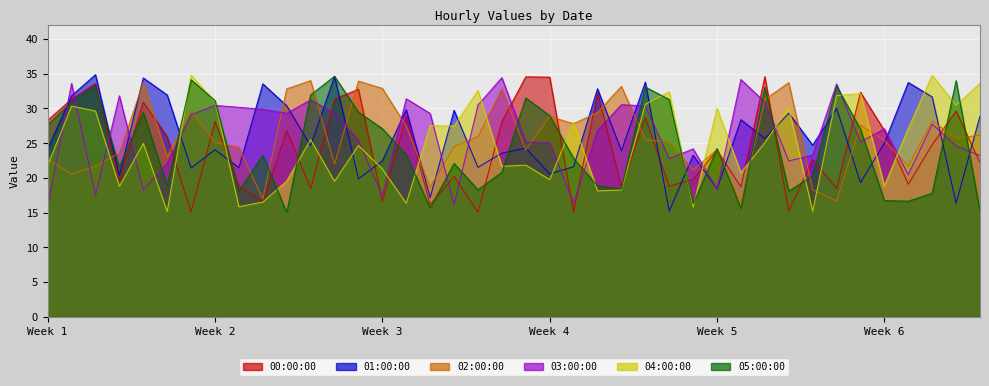

Where does the 04:00:00 series first go above 25?

2020-06-02